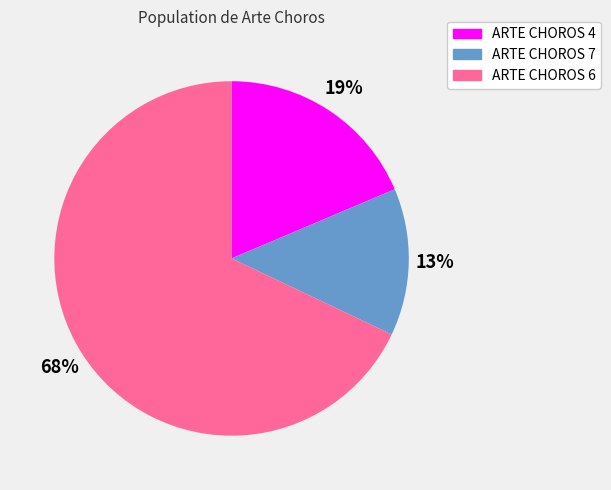

Is it true that ARTE CHOROS 6 is 82% of the pie?

False